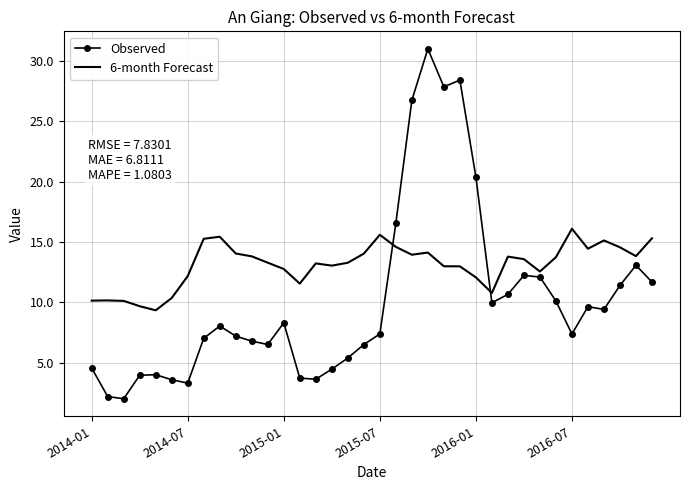

After their last crossing, which series has the higher values: Observed or 6-month Forecast?

6-month Forecast